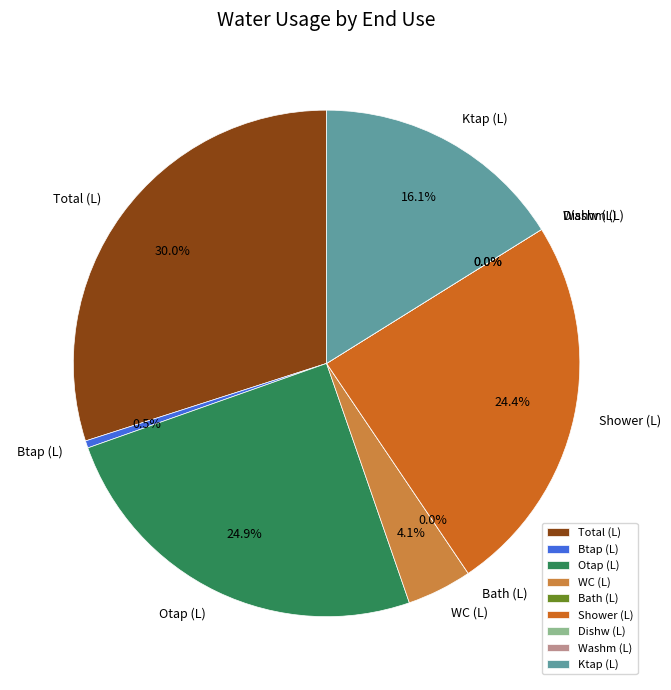

Does Washm (L) account for over 50% of the chart?

No